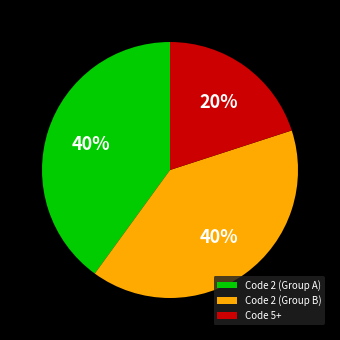

To the nearest percent, what portion does Code 2 (Group A) represent?

40%